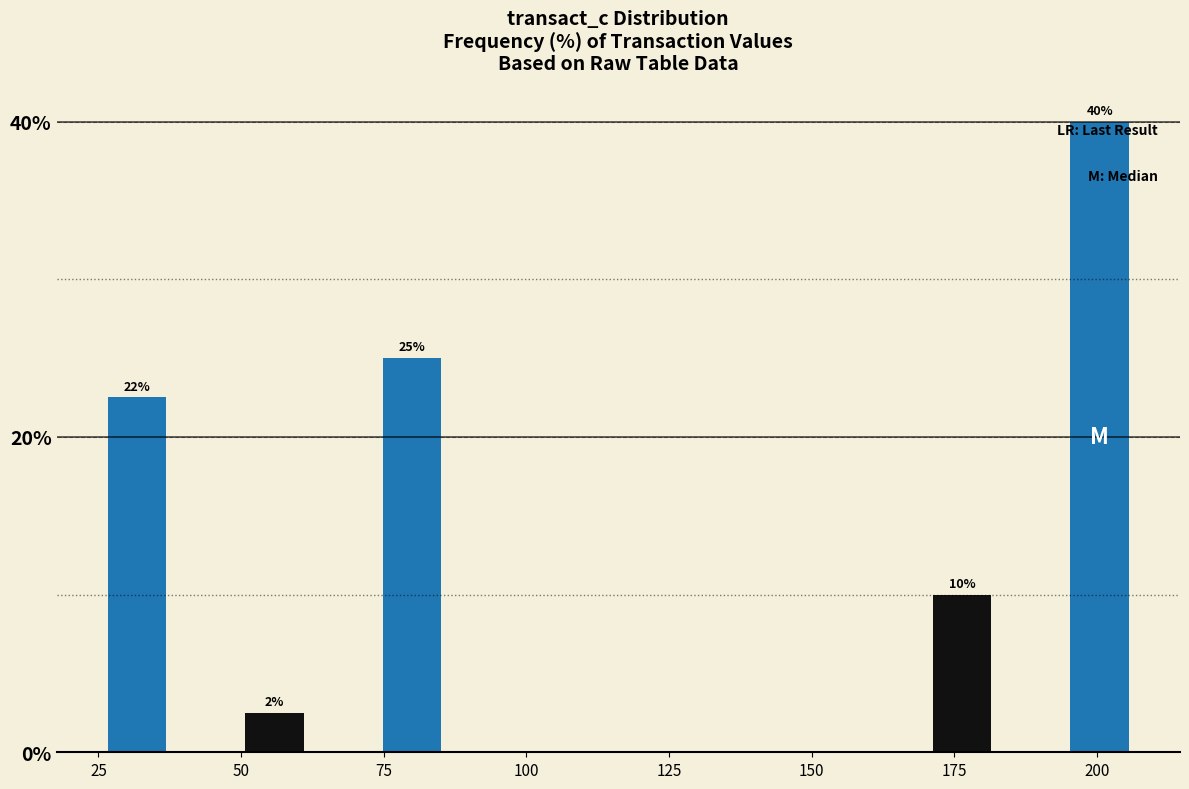

Around what value on the x-axis is the tallest bar? Give the approximate position of its centre, as read against the axis.

200